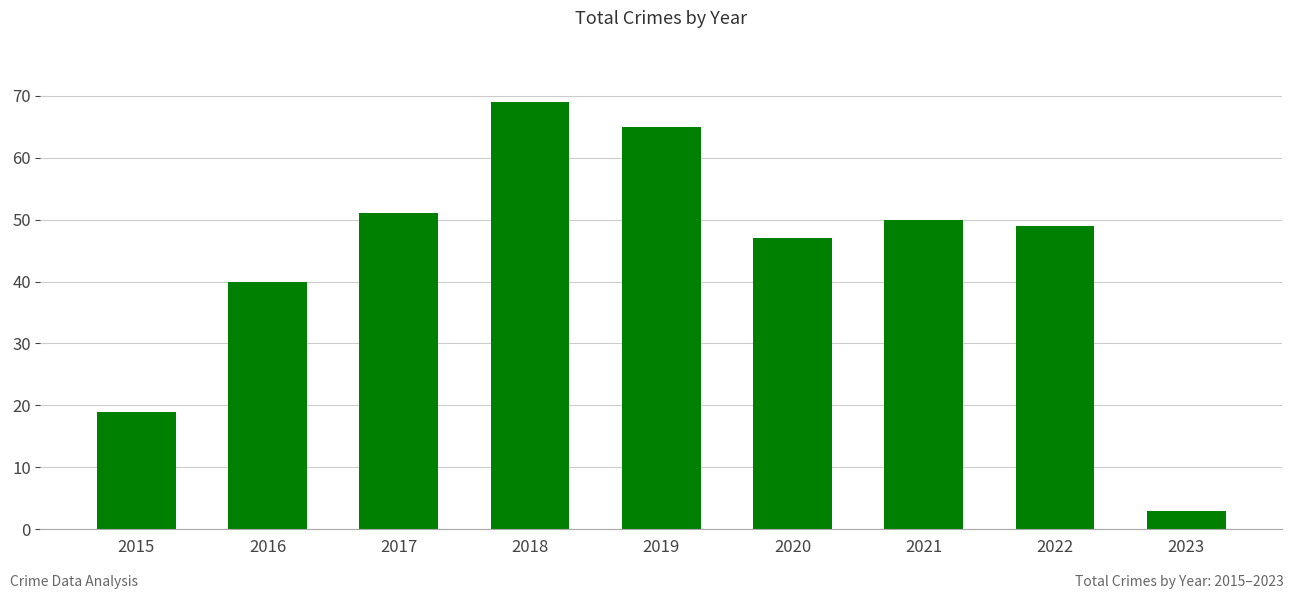

List the labels in order of value, smallest first.

2023, 2015, 2016, 2020, 2022, 2021, 2017, 2019, 2018